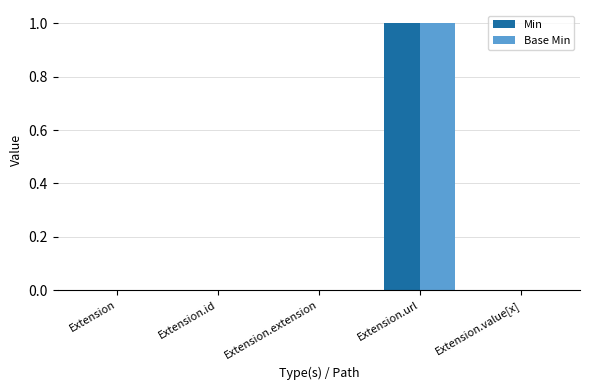

What is the difference between the Min values at Extension and Extension.url?

1